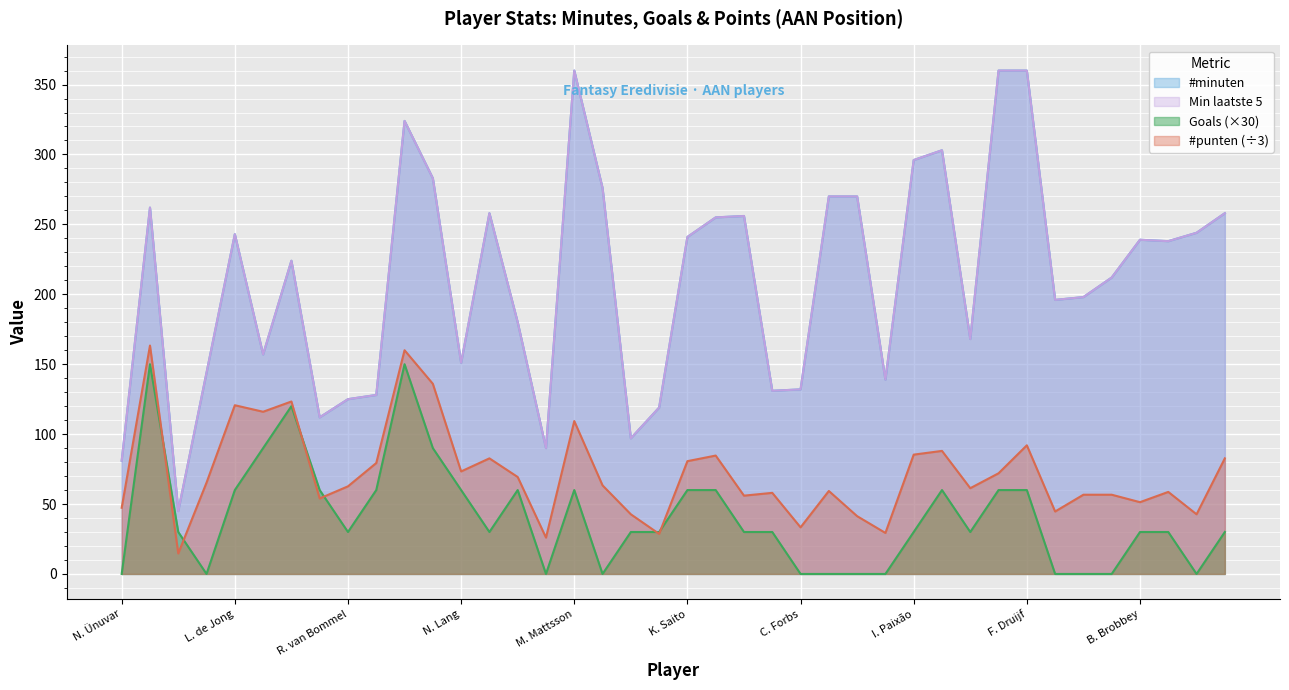

True or false: #minuten and Min laatste 5 cross at least once.

False